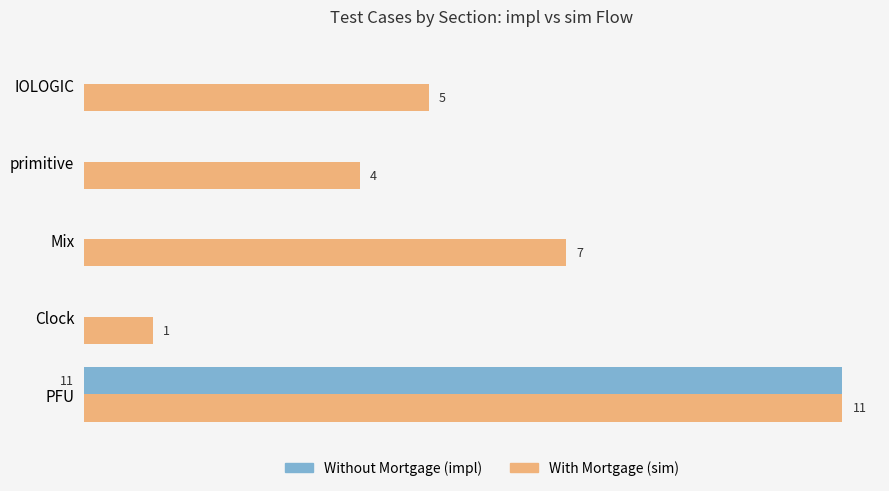

At which category is the sum across all series the highest?

PFU